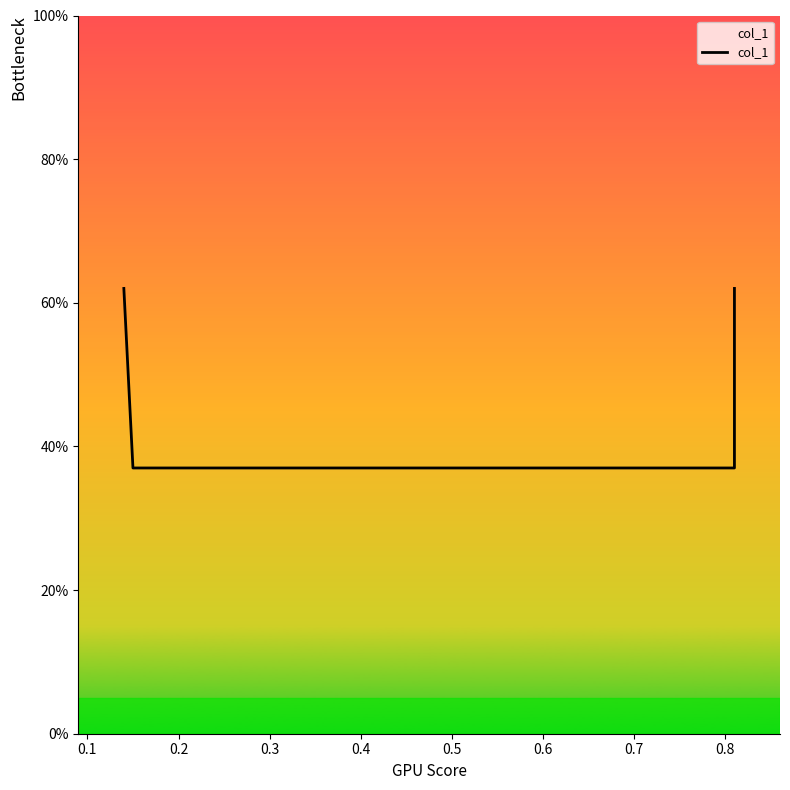

Does the chart have visible grid lines?

No